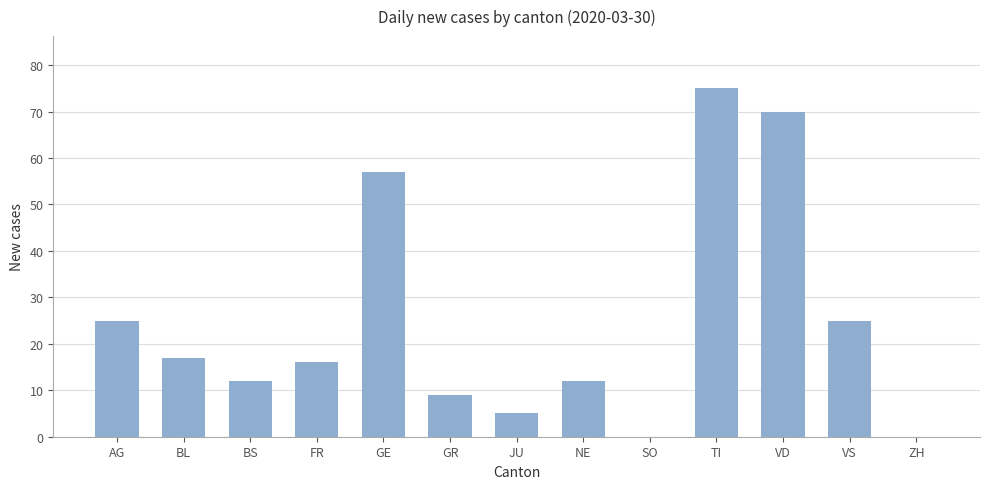

What is the change in value from BS to FR?

+4